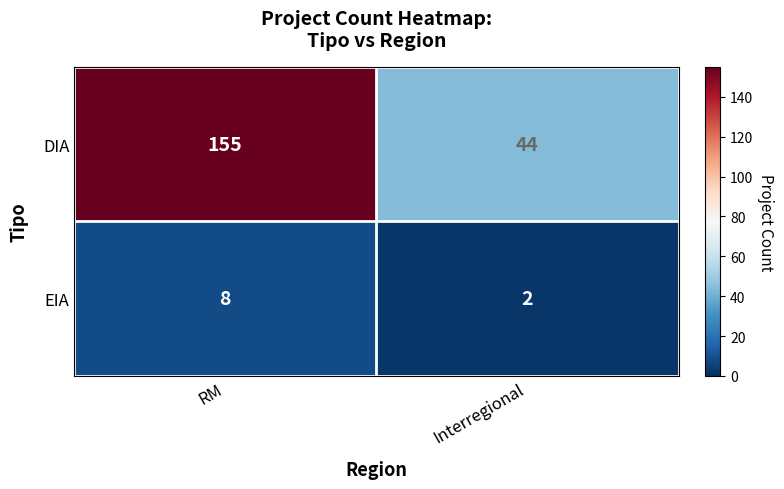

Reading left to right, extract all data points from this chart.

DIA: RM=155	Interregional=44
EIA: RM=8	Interregional=2